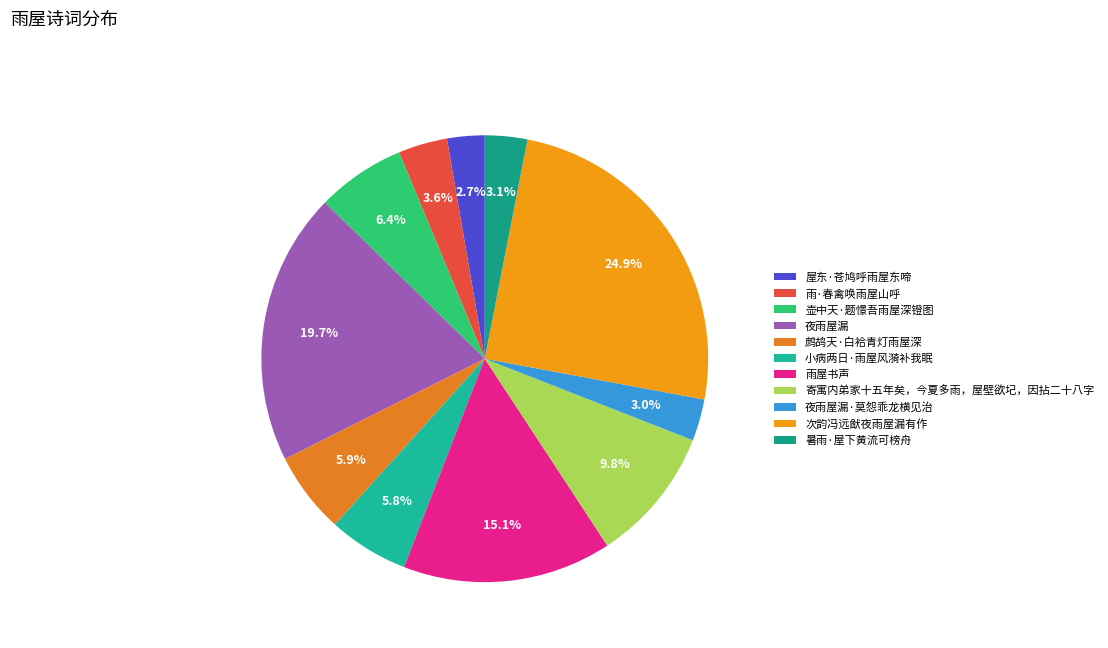

What is the total percentage of 次韵冯远猷夜雨屋漏有作 and 寄寓内弟家十五年矣，今夏多雨，屋壁欲圮，因拈二十八字?

34.7%